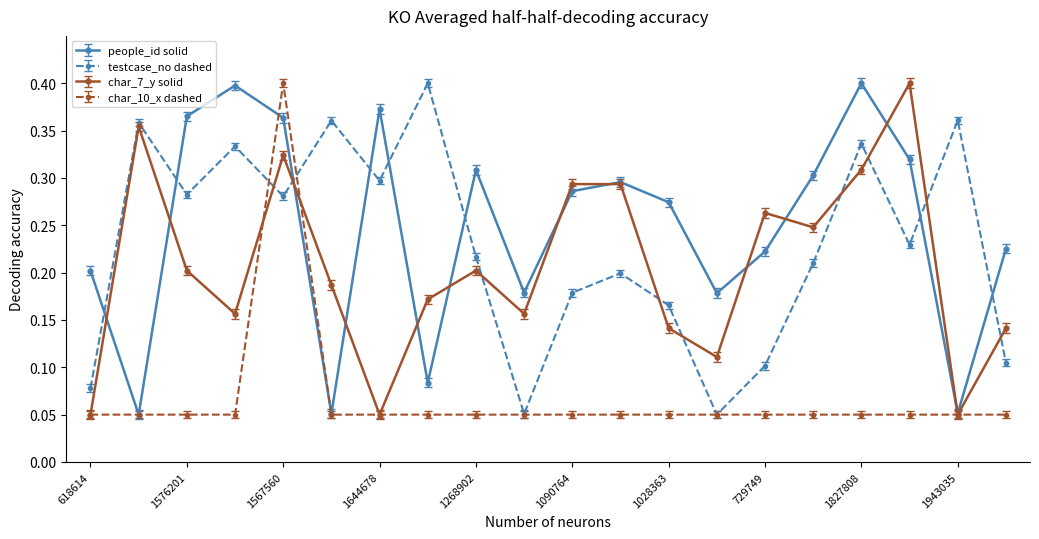

Count the char_10_x dashed values in the range 0 to 1.

20